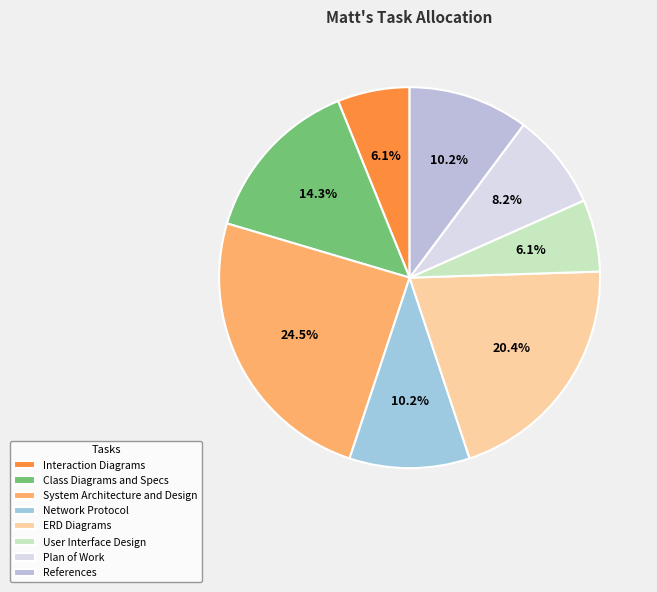

The User Interface Design slice represents 1% of the pie. True or false?

False